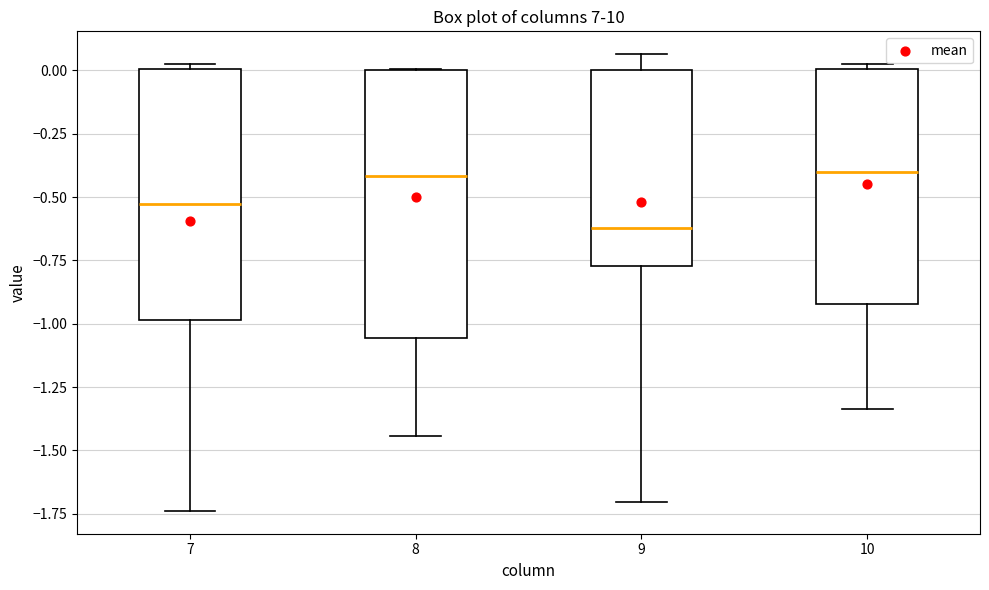

Reading left to right, read every box against the y-axis: the position of its median line, the range the box covers, and the ends of its whiskers. The values are not printed on the chart, so give them approximately, as read against the axis.

7: median -0.55, box -1.00 to 0.00, whiskers -1.75 to 0.00 (just above the box's upper edge)
8: median -0.40, box -1.05 to 0.00, whiskers -1.45 to 0.00
9: median -0.60, box -0.75 to 0.00, whiskers -1.70 to 0.05
10: median -0.40, box -0.90 to 0.00, whiskers -1.35 to 0.00 (just above the box's upper edge)